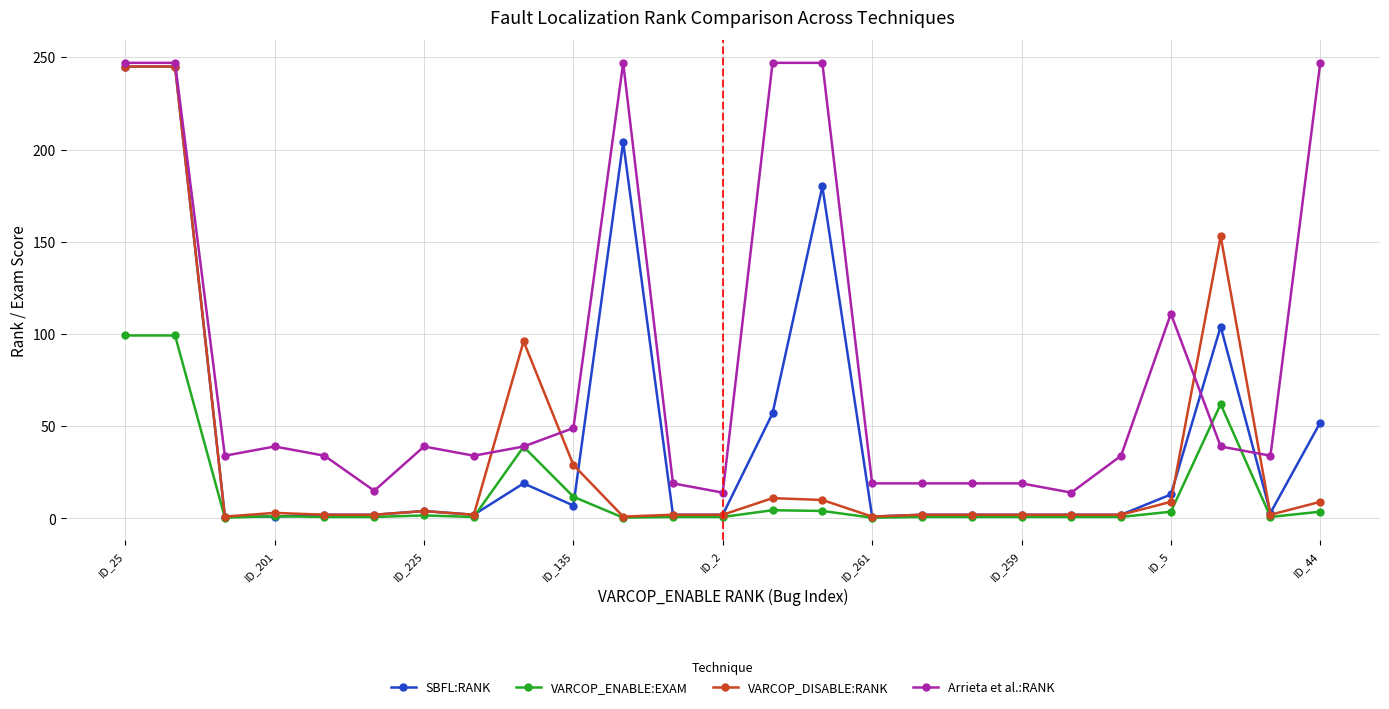

What is the smallest value displayed?

0.4